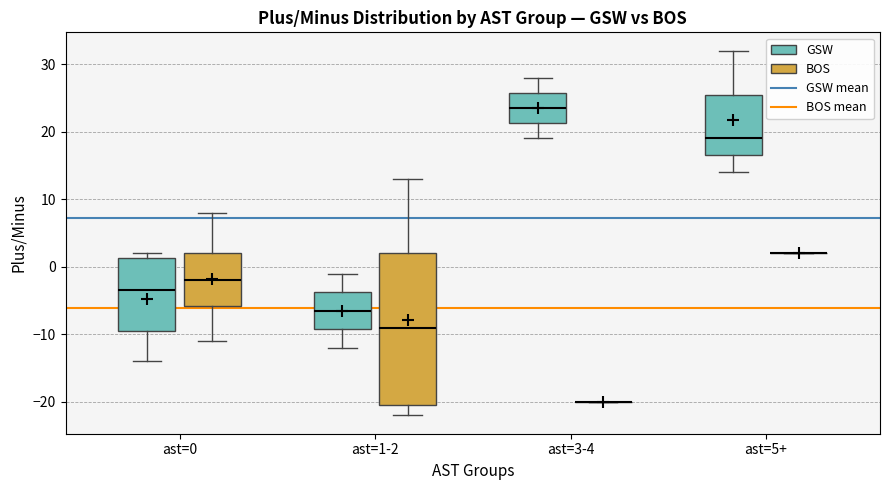

Which box is the tallest, from its lower edge to its upper edge?

ast=1-2 (BOS)